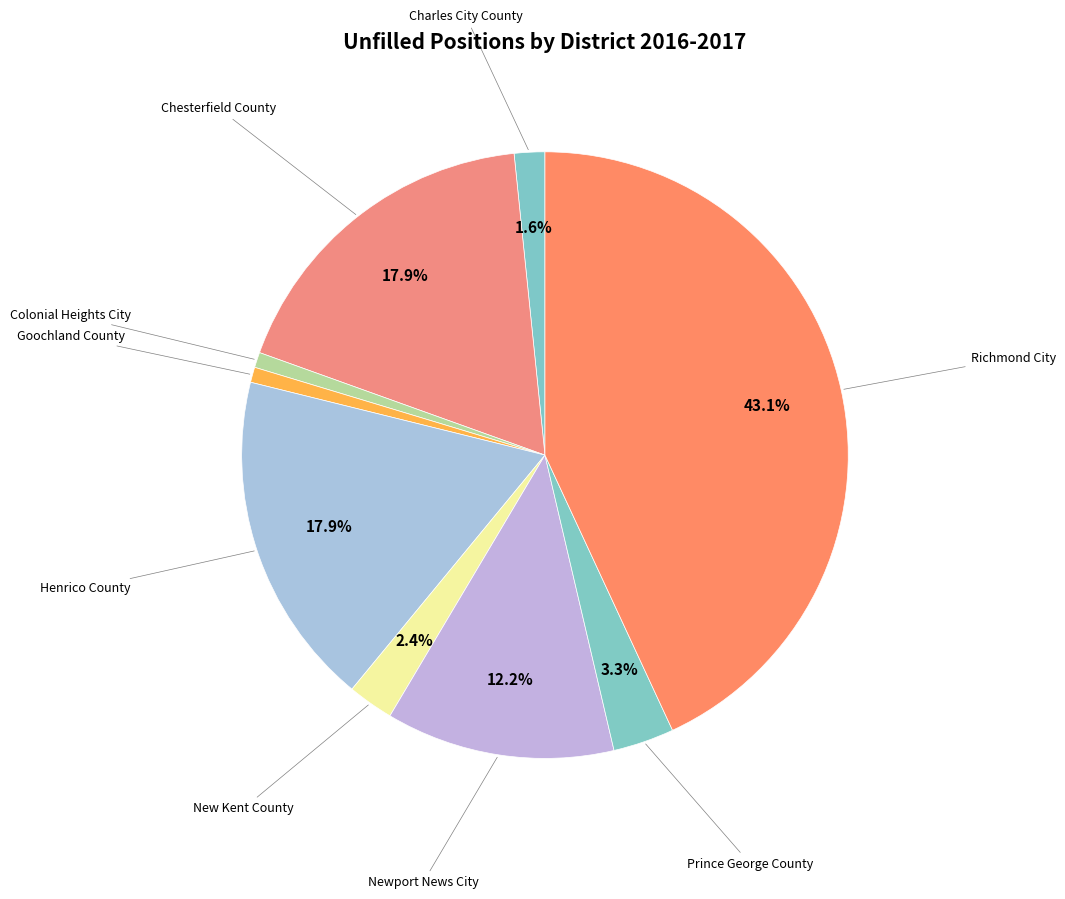

Is there a majority slice in this chart?

No